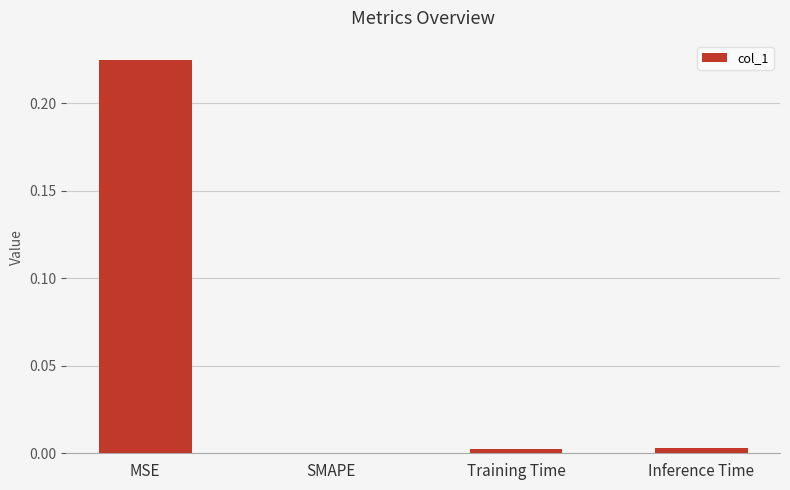

True or false: the data shows -0.1 at SMAPE.

False